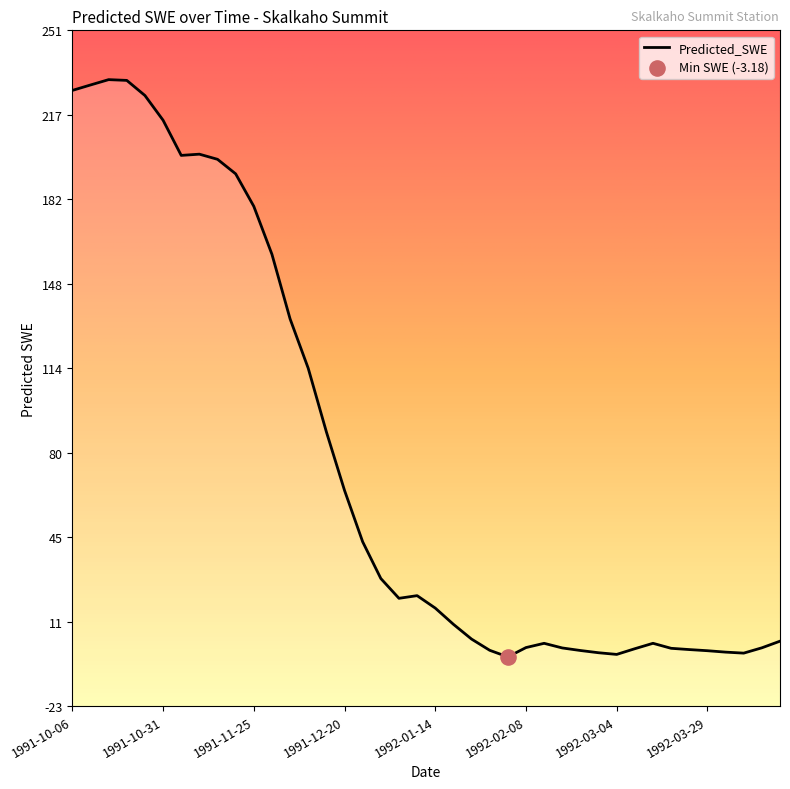

Approximately how many times larger is the value at 1992-04-13 compared to 1992-03-14?

0.2